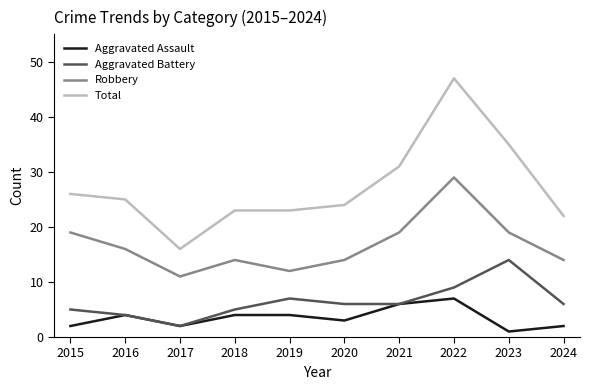

Reading left to right, extract all data points from this chart.

Aggravated Assault: 2015=2	2016=4	2017=2	2018=4	2019=4	2020=3	2021=6	2022=7	2023=1	2024=2
Aggravated Battery: 2015=5	2016=4	2017=2	2018=5	2019=7	2020=6	2021=6	2022=9	2023=14	2024=6
Robbery: 2015=19	2016=16	2017=11	2018=14	2019=12	2020=14	2021=19	2022=29	2023=19	2024=14
Total: 2015=26	2016=25	2017=16	2018=23	2019=23	2020=24	2021=31	2022=47	2023=35	2024=22